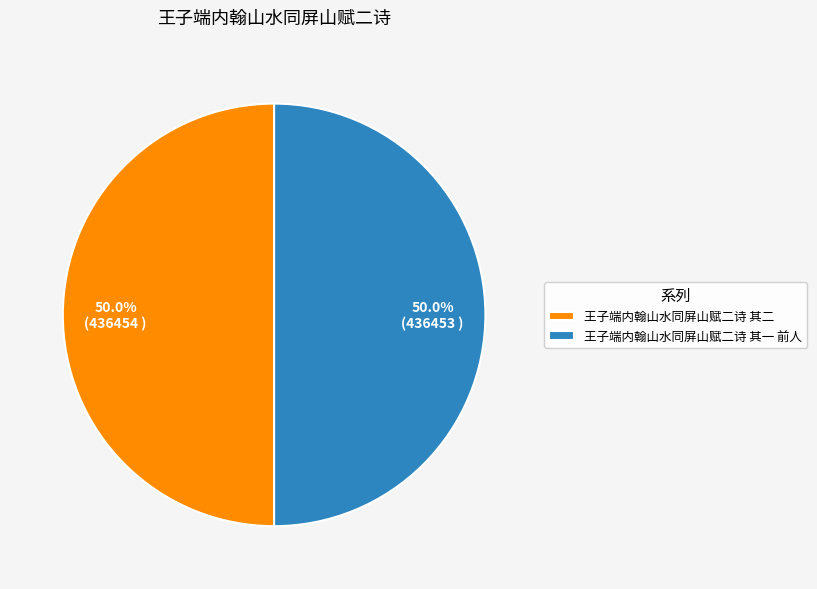

Is the sum of 王子端内翰山水同屏山赋二诗 其一 前人 and 王子端内翰山水同屏山赋二诗 其二 greater than half?

Yes